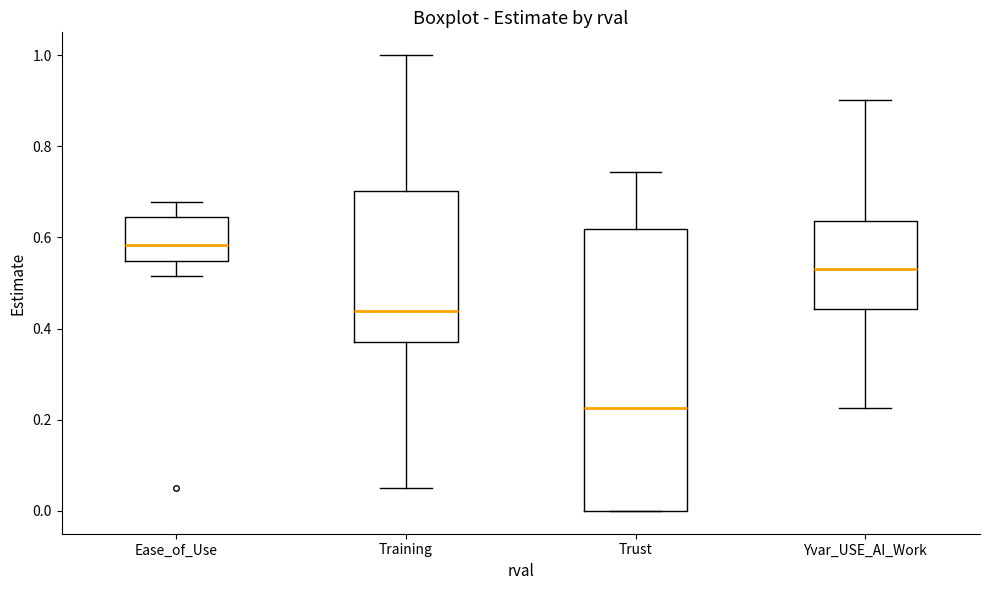

Reading left to right, transcribe this box plot: for each box, give where its median line is, the range the box spans, and where its two whiskers end, as read against the y-axis. The values are not printed on the chart, so give them approximately, as read against the axis.

Ease_of_Use: median 0.58, box 0.54 to 0.64, whiskers 0.52 to 0.68
Training: median 0.44, box 0.36 to 0.70, whiskers 0.06 to 1.00
Trust: median 0.22, box 0.00 to 0.62, whiskers 0.00 to 0.74
Yvar_USE_AI_Work: median 0.54, box 0.44 to 0.64, whiskers 0.22 to 0.90